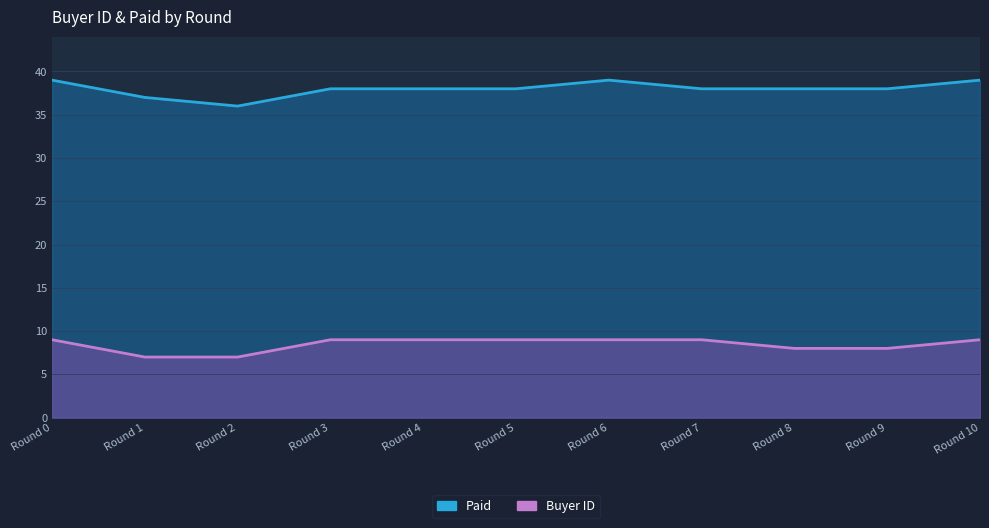

Reading left to right, list all the values displayed in this chart.

Buyer ID: 9	7	7	9	9	9	9	9	8	8	9
Paid: 39	37	36	38	38	38	39	38	38	38	39